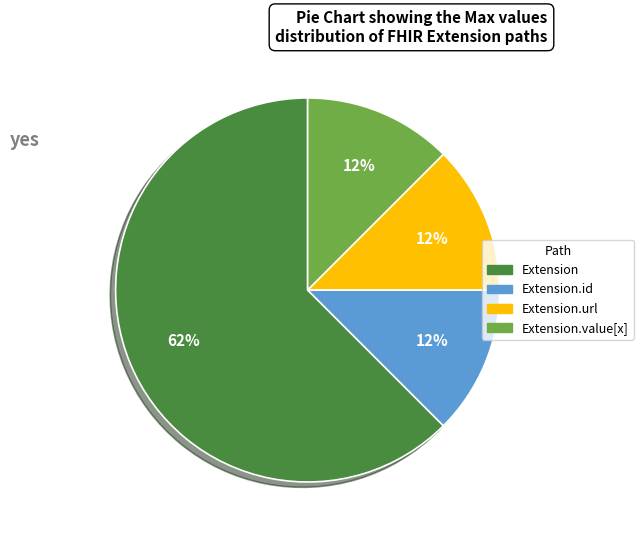

Is there any slice that represents more than half of the pie?

Yes